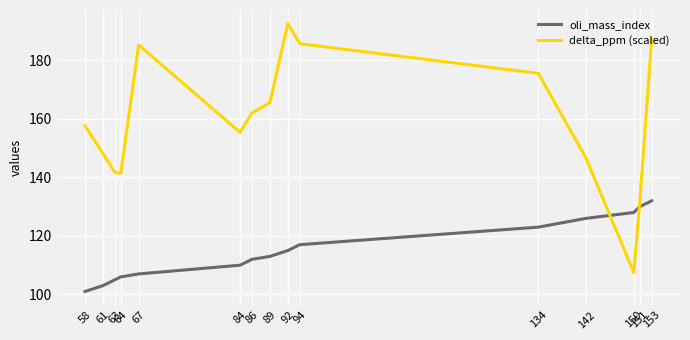

Which series has the largest total across all categories?

delta_ppm (scaled)